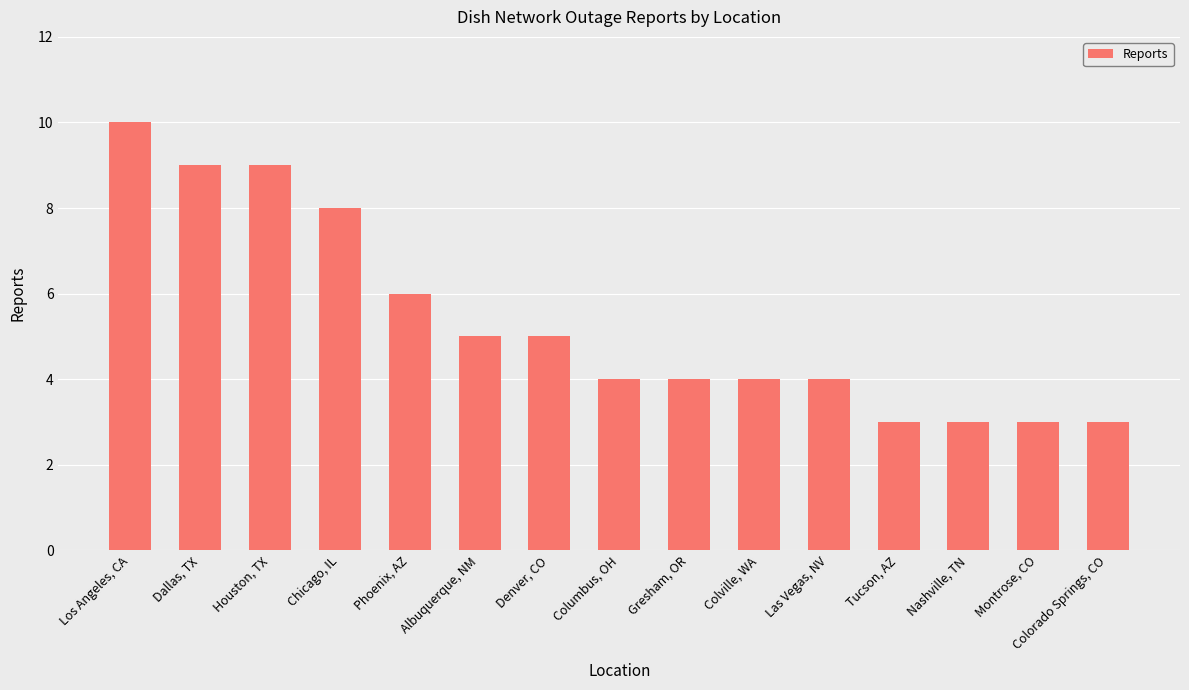

What is the sum of the values at Colville, WA and Phoenix, AZ?

10